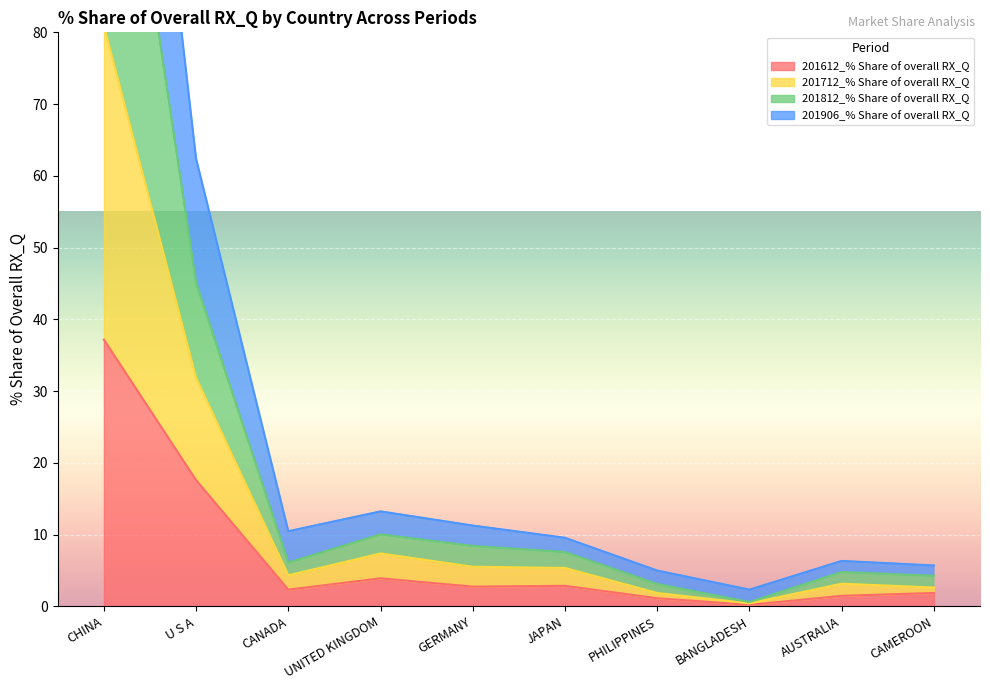

What is the average value of the 201906_% Share of overall RX_Q series?

14.3